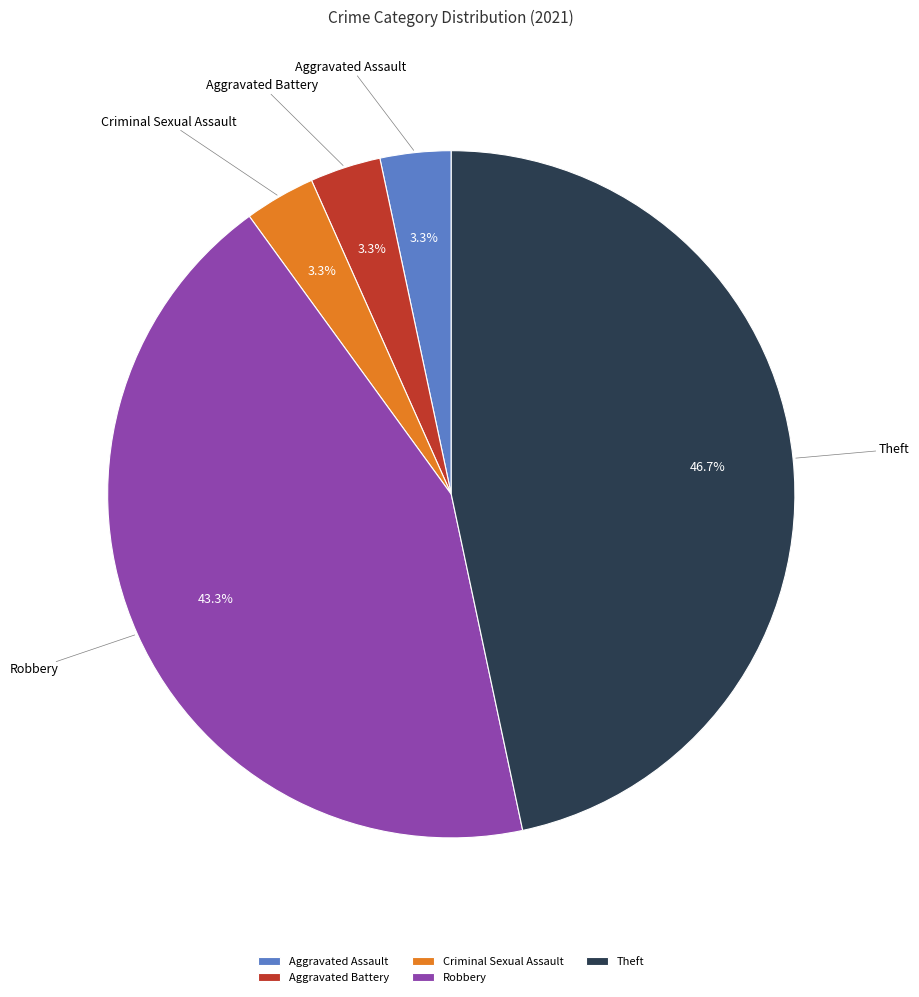

How many slices are in this pie chart?

5